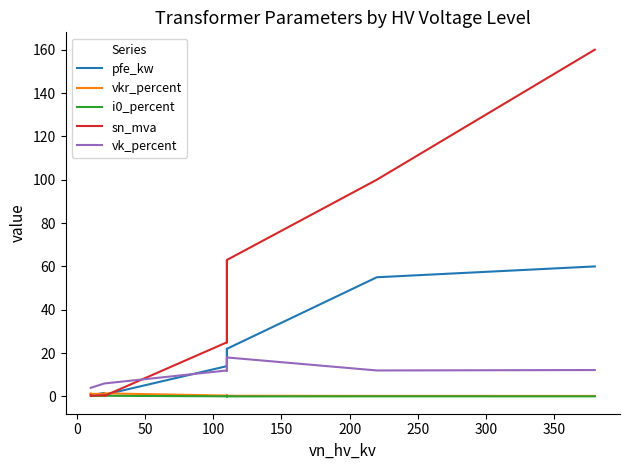

True or false: vk_percent has a value of 8.6 at 400.

False